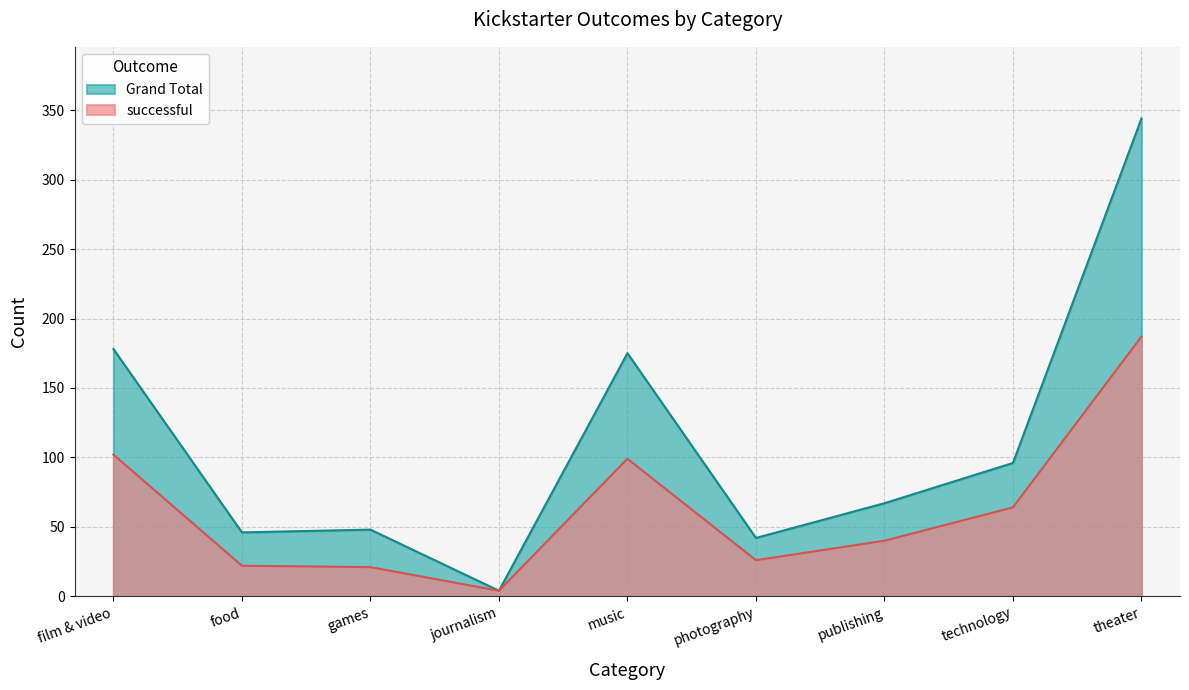

At which label does successful reach its minimum?

journalism